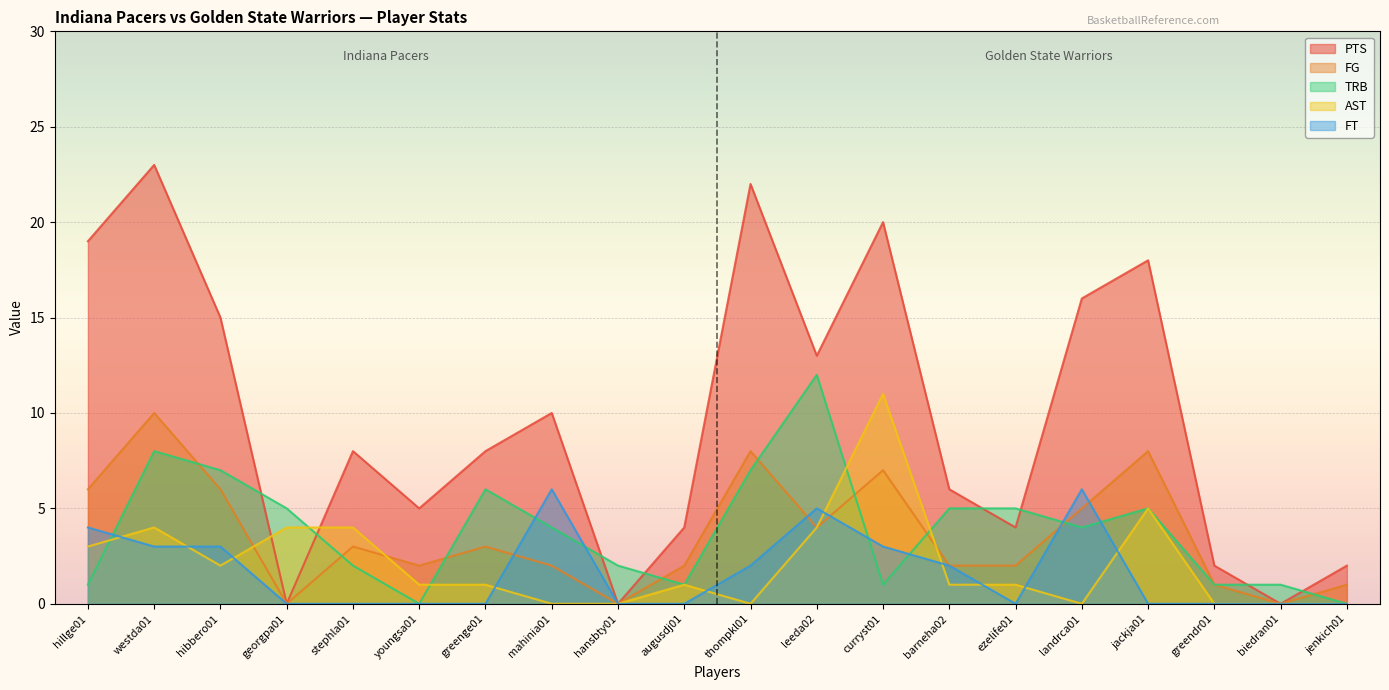

What is the sum of the FG values at jackja01 and hibbero01?

14